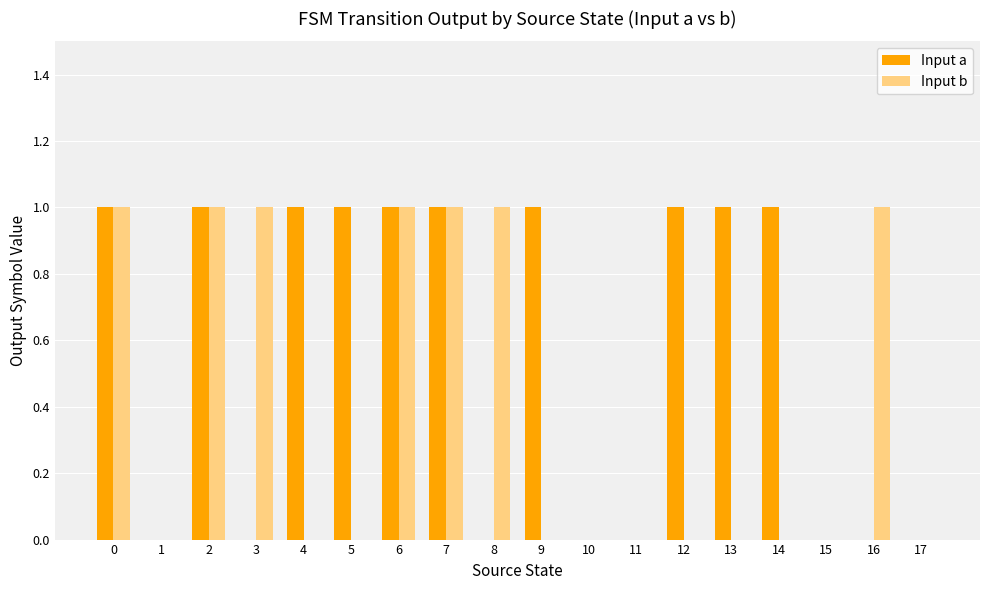

Which series changed the most between 12 and 15?

Input a